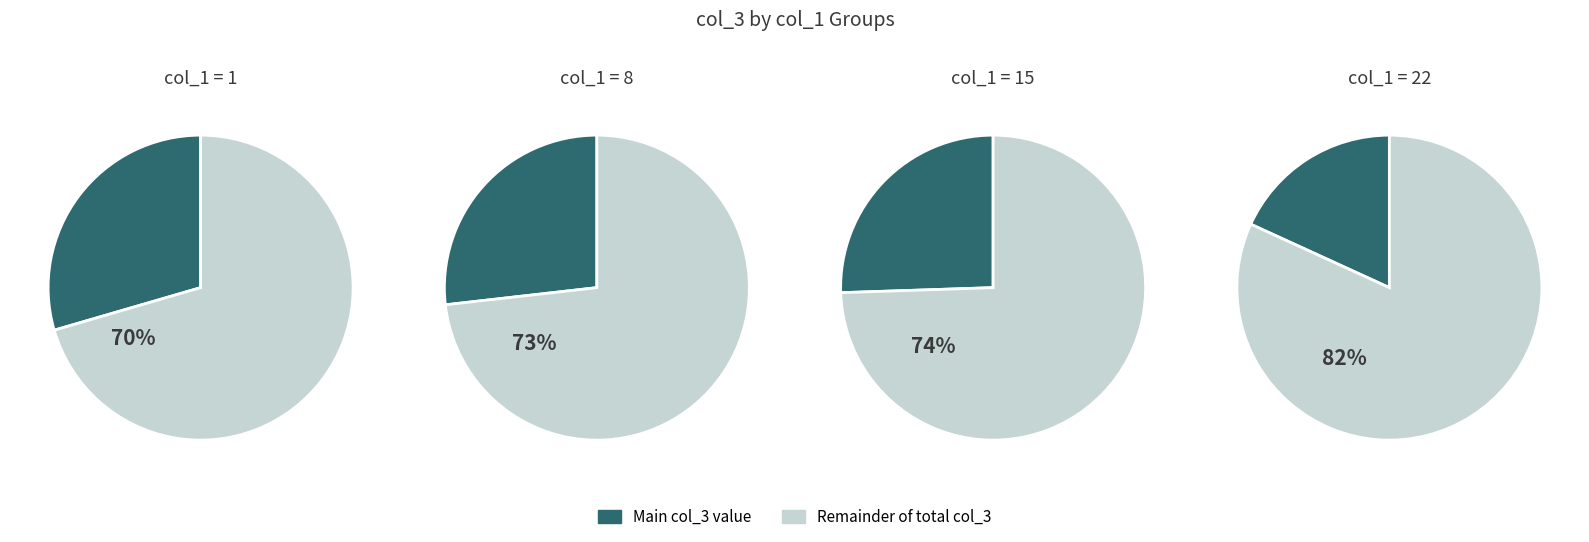

To the nearest percent, what portion does 15 represent?

26%